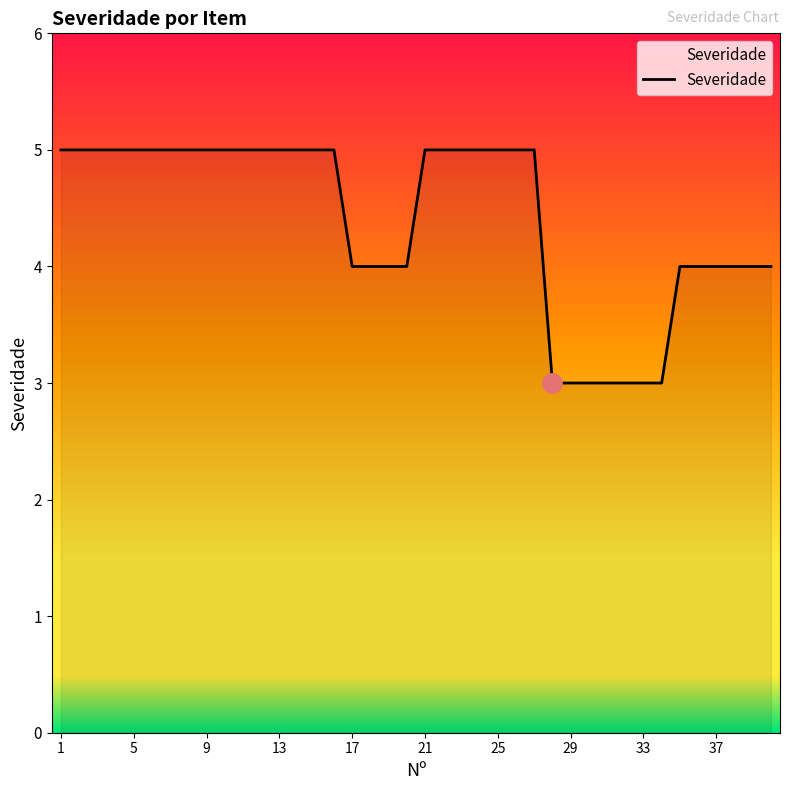

Count the values in the range 4 to 5.

33